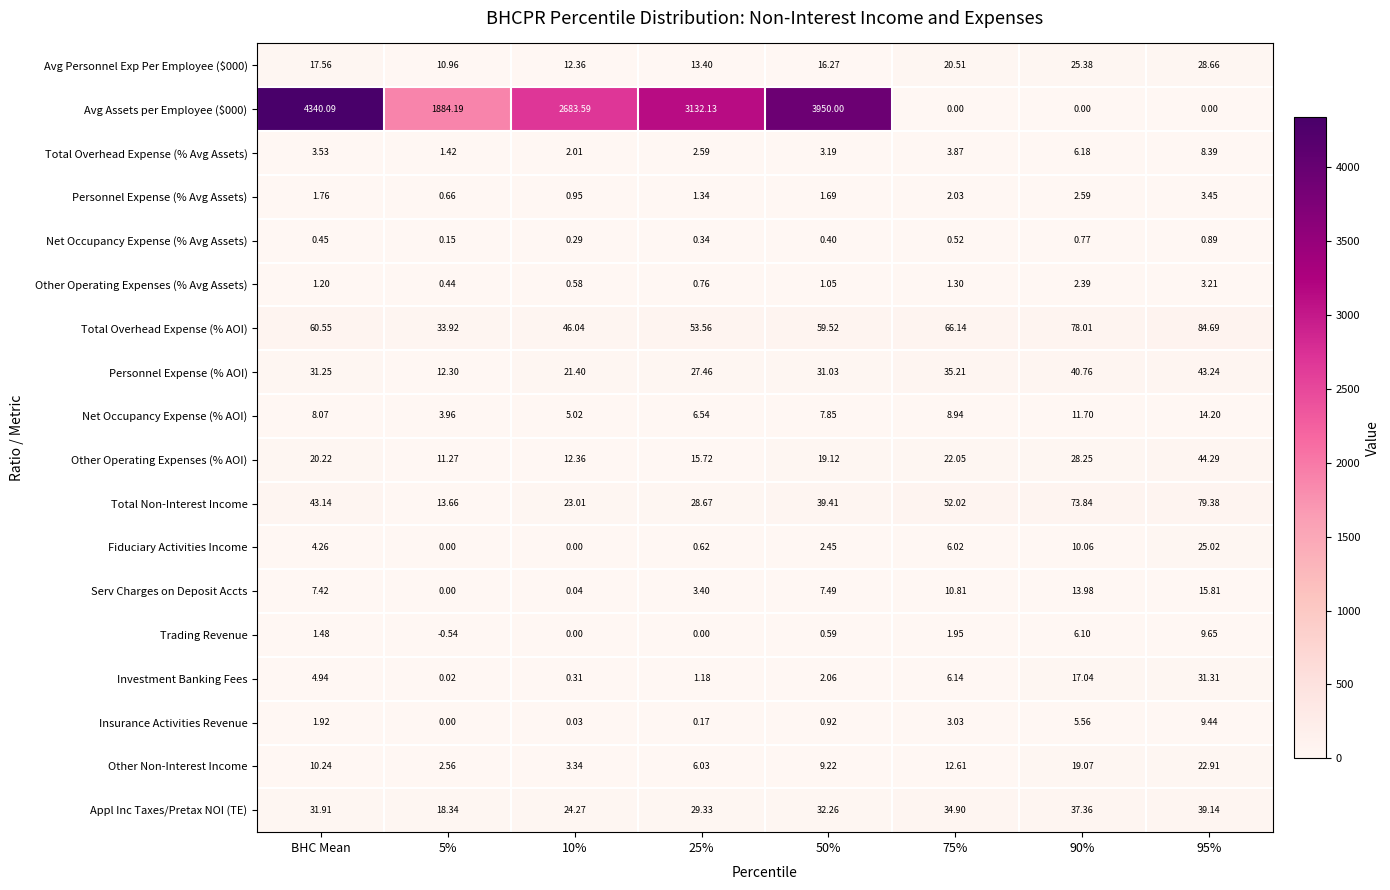

Which label corresponds to the largest value in the chart?

BHC Mean